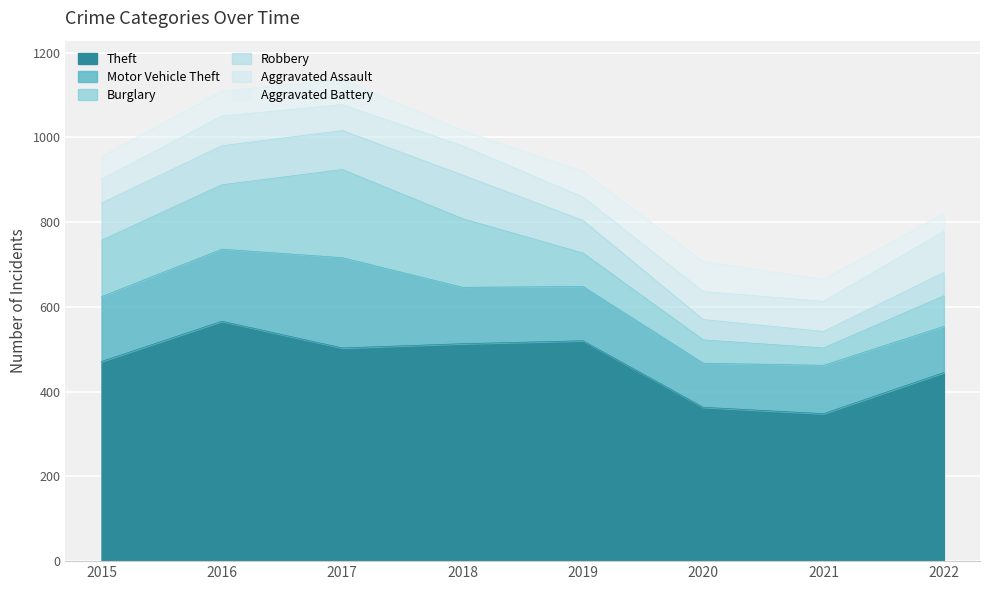

Does the chart display data point markers on the line(s)?

No